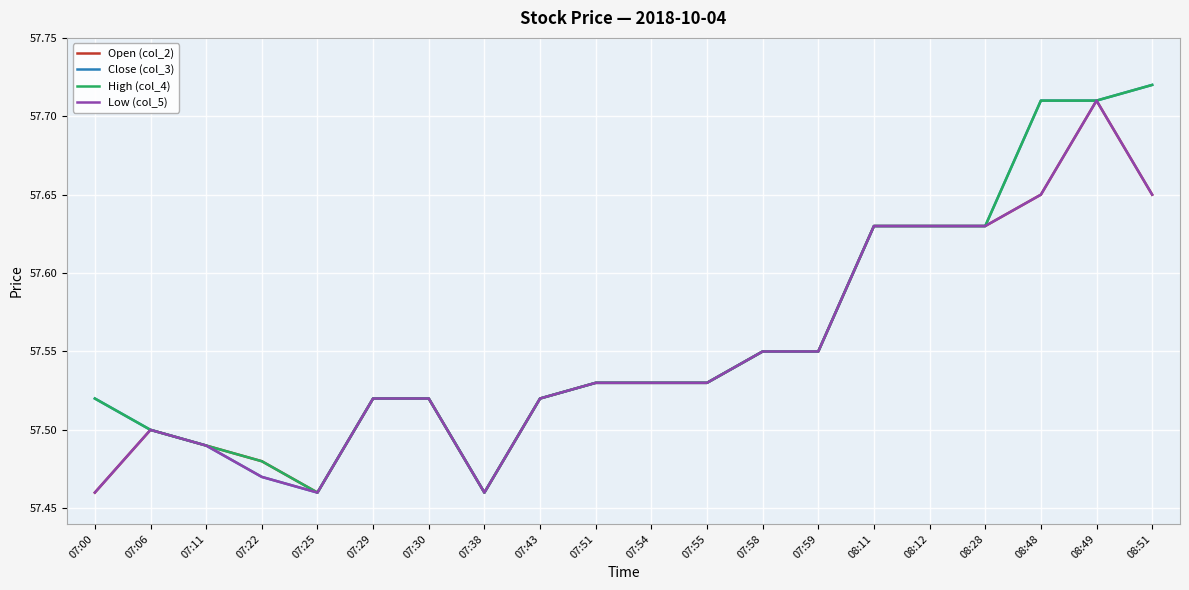

What is the total value across all series at 07:29?

230.1